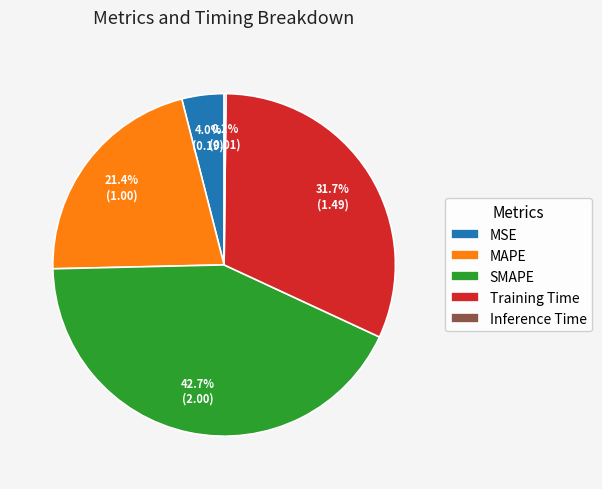

Is there a majority slice in this chart?

No